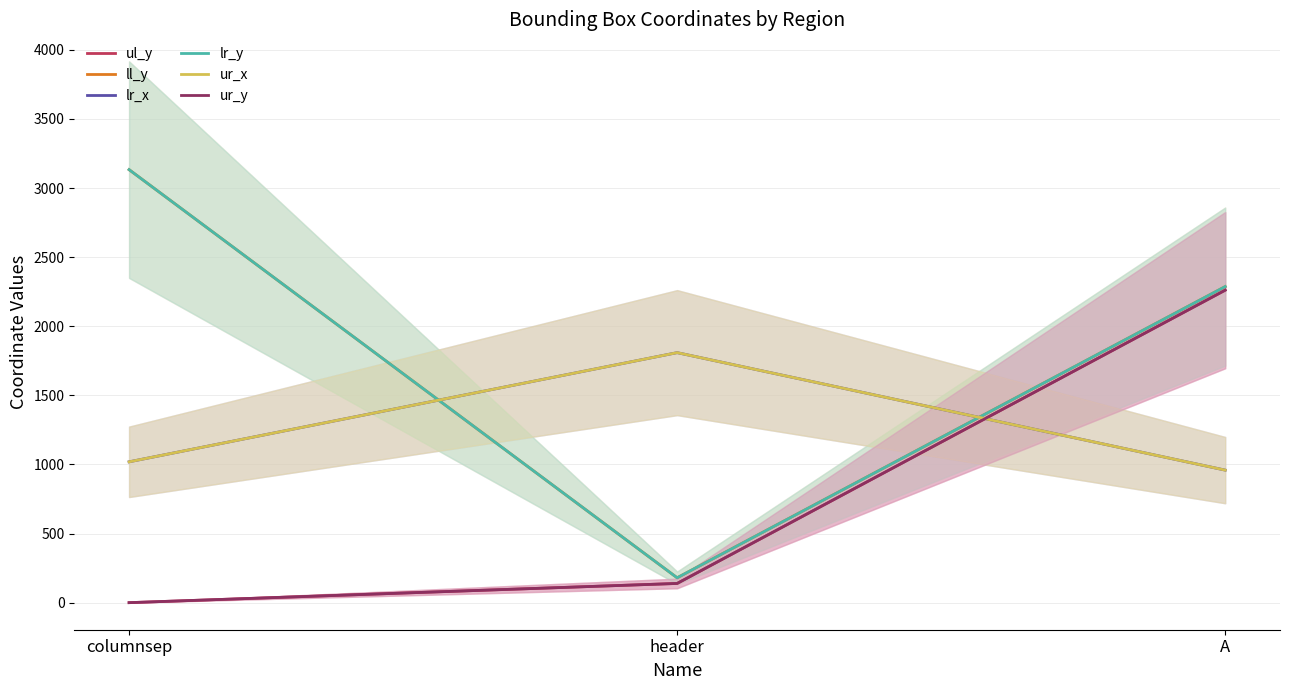

Reading left to right, what are all the values shown in this chart?

ul_y: 0	139	2261
ll_y: 3133	180	2287
lr_x: 1019	1809	959
lr_y: 3133	180	2287
ur_x: 1019	1809	959
ur_y: 0	139	2261